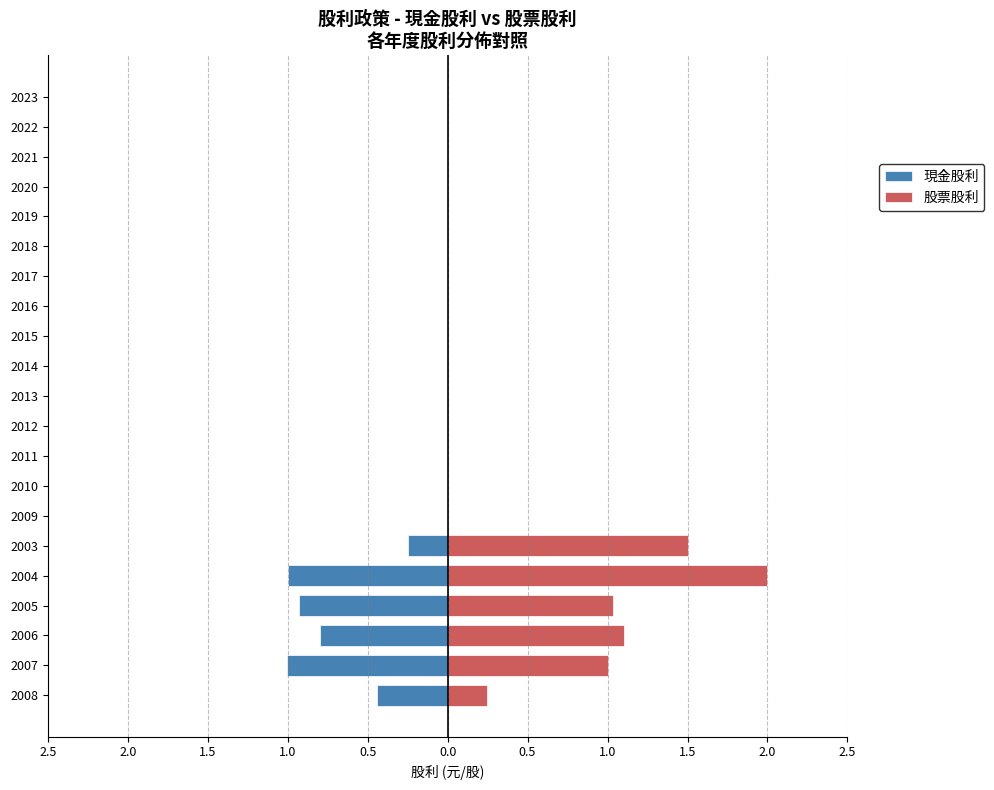

What is the value of the 現金股利 bar at the 3rd from the left?

-0.8